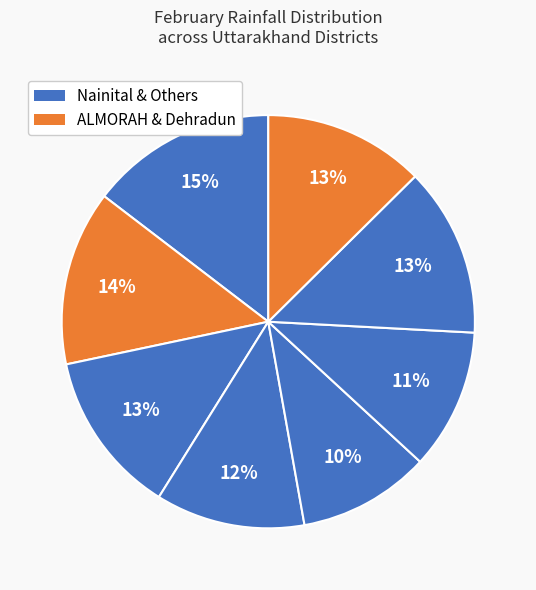

How many segments does this pie chart have?

8